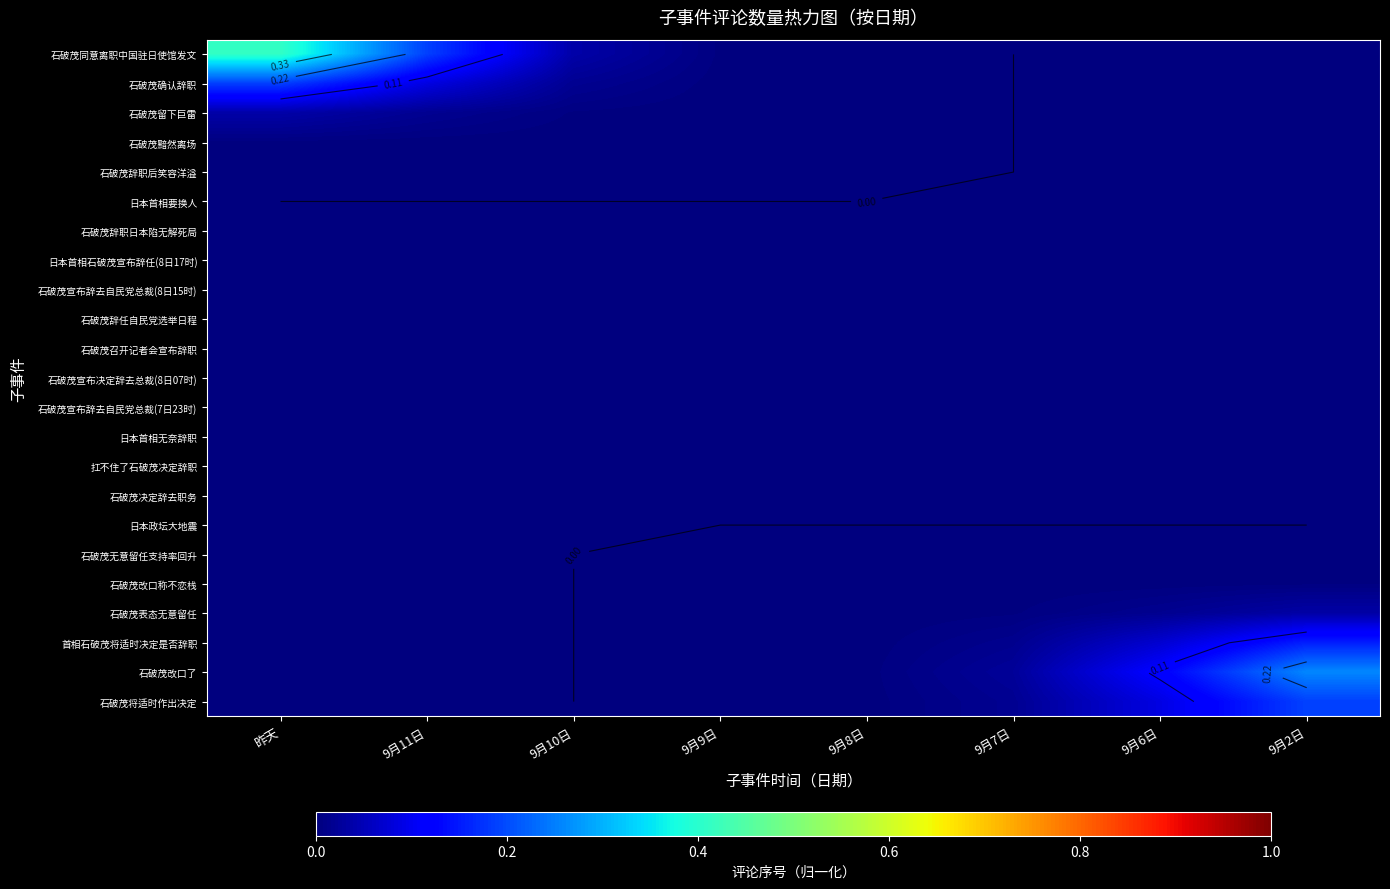

Rank the series at 9月8日 from highest to lowest value.

石破茂改口了, 石破茂将适时作出决定, 首相石破茂将适时决定是否辞职, 石破茂表态无意留任, 石破茂同意离职中国驻日使馆发文, 石破茂确认辞职, 石破茂改口称不恋栈, 石破茂留下巨雷, 石破茂黯然离场, 石破茂无意留任支持率回升, 石破茂辞职后笑容洋溢, 日本首相要换人, 石破茂辞职日本陷无解死局, 日本首相石破茂宣布辞任(8日17时), 石破茂宣布辞去自民党总裁(8日15时), 石破茂辞任自民党选举日程, 石破茂召开记者会宣布辞职, 石破茂宣布决定辞去总裁(8日07时), 石破茂宣布辞去自民党总裁(7日23时), 日本首相无奈辞职, 扛不住了石破茂决定辞职, 石破茂决定辞去职务, 日本政坛大地震